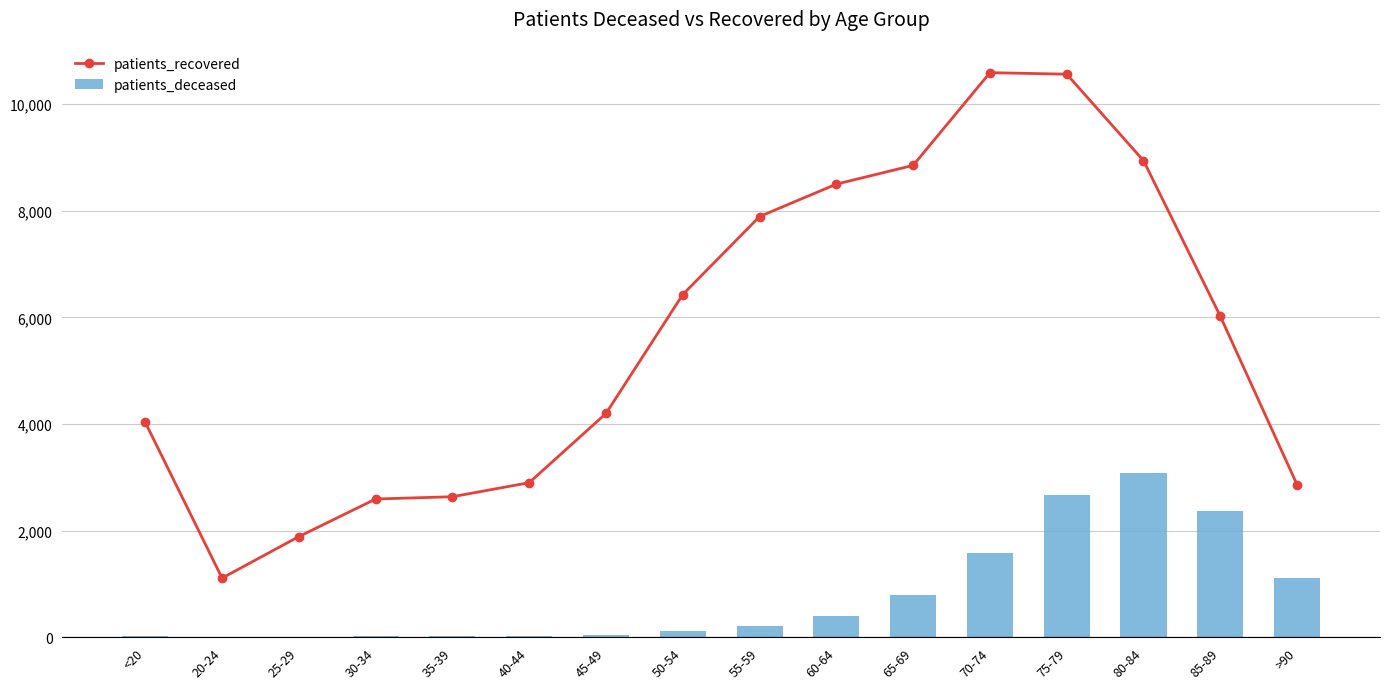

At which label is patients_recovered closest to 5849?

85-89